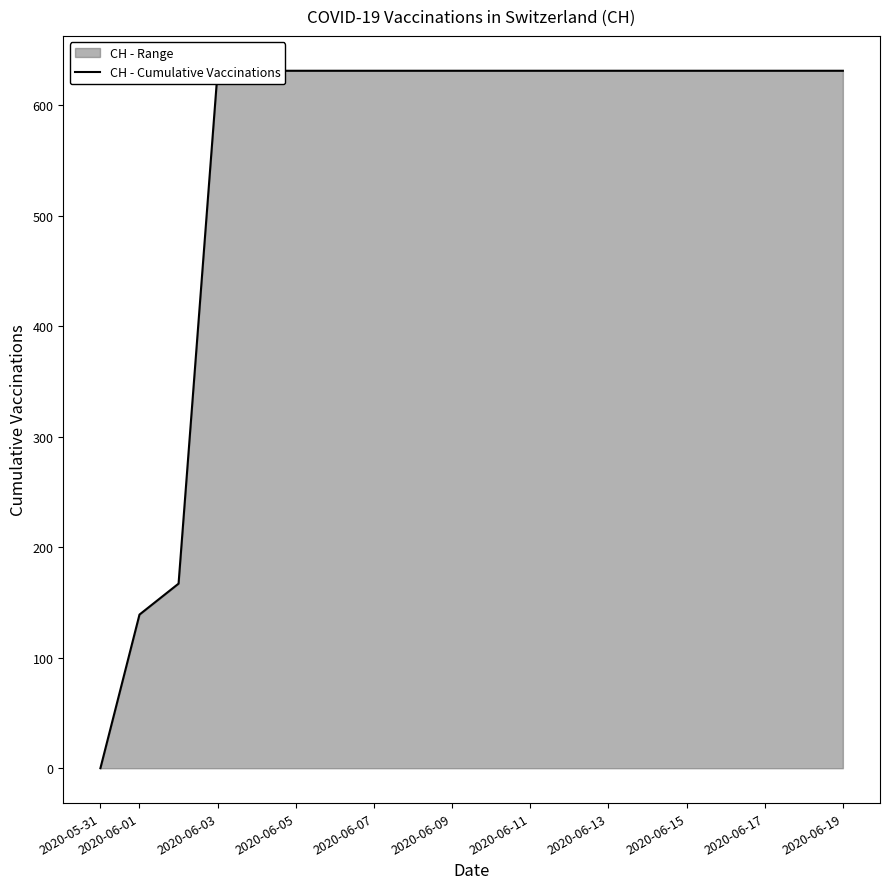

The value at 2020-06-01 is 61. True or false?

False